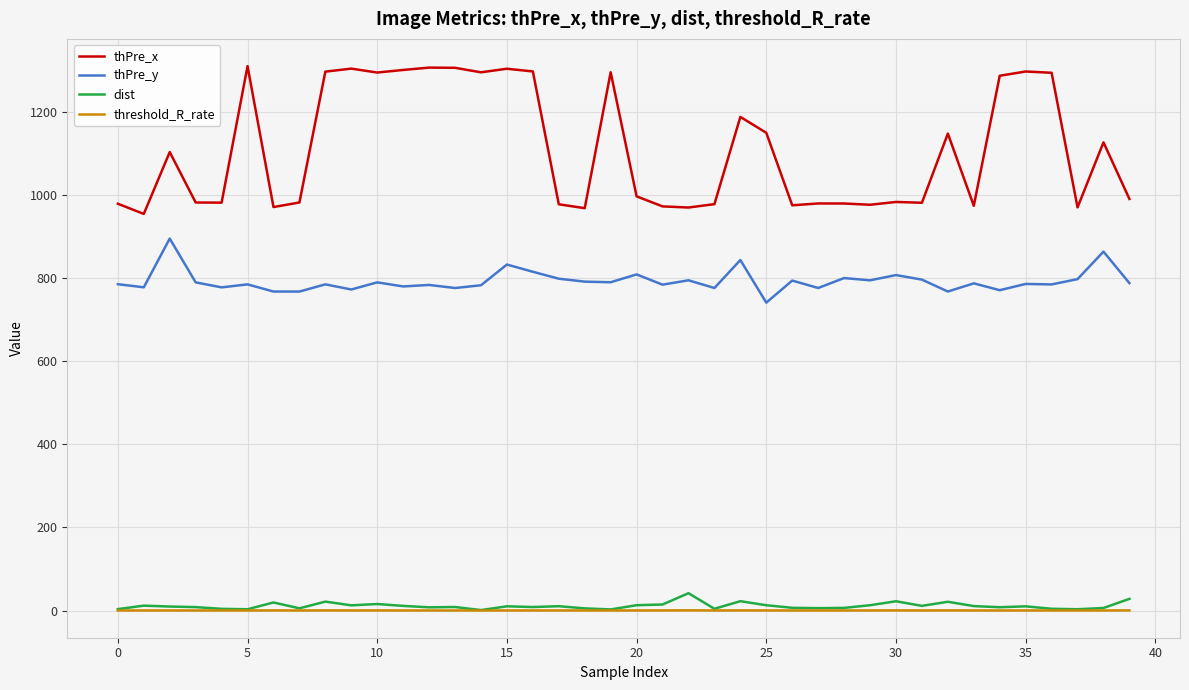

Which series has the widest spread of values?

thPre_x